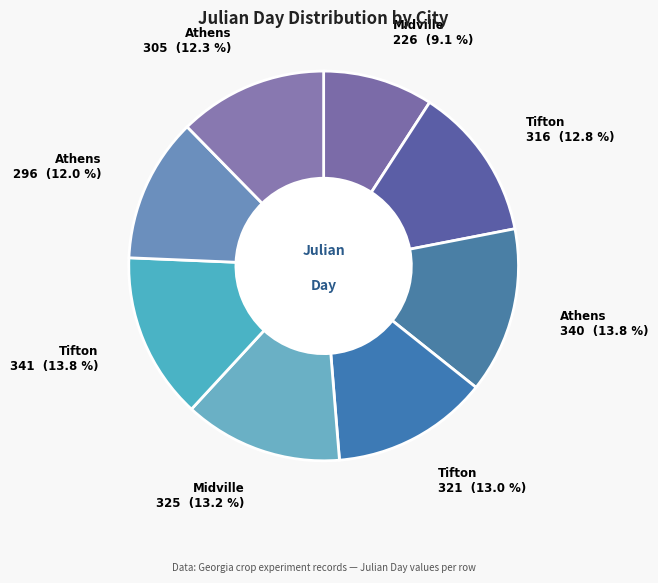

Is there a majority slice in this chart?

No